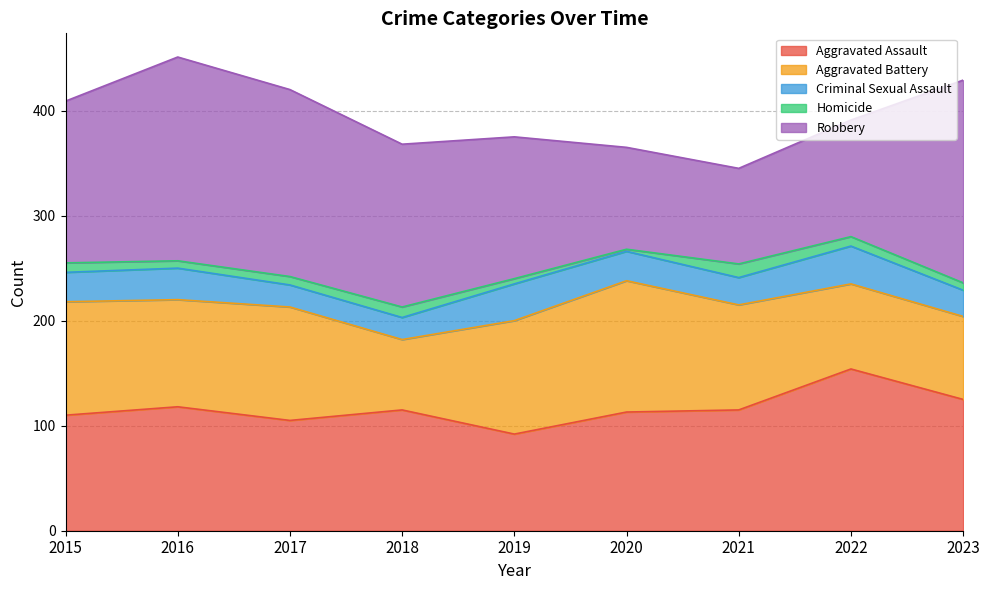

What is the spread (max minus min) of values at 2021?

102